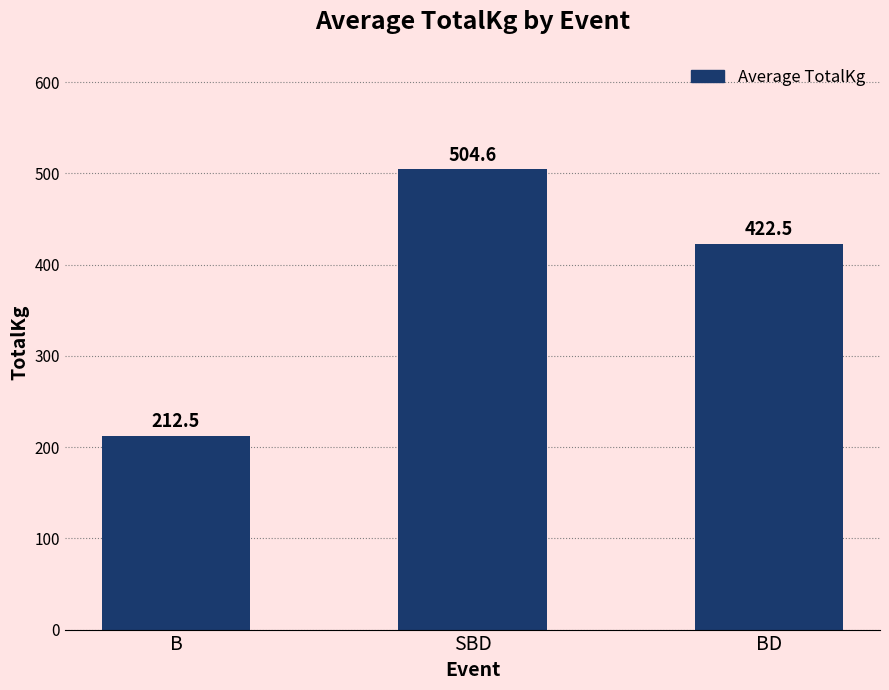

What is the maximum value shown in the chart?

504.6